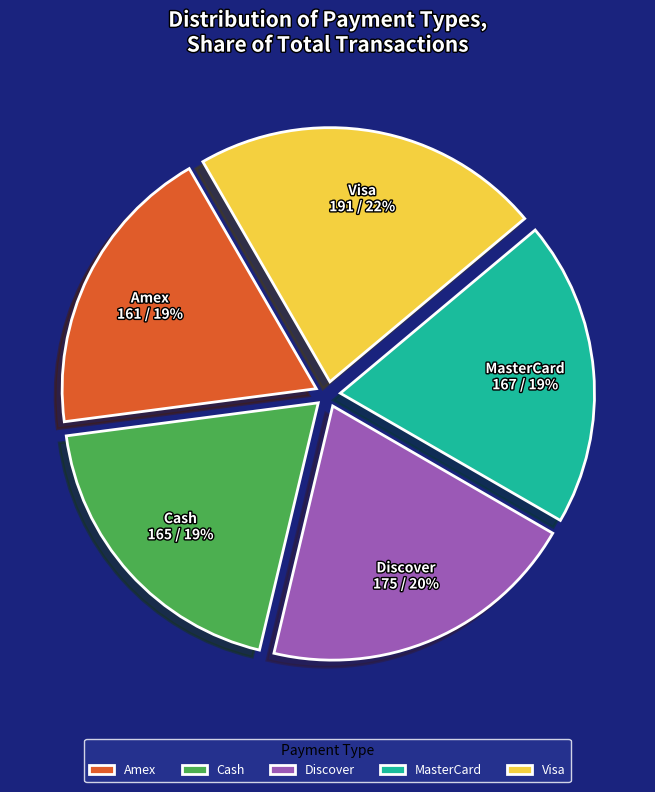

How many segments does this pie chart have?

5